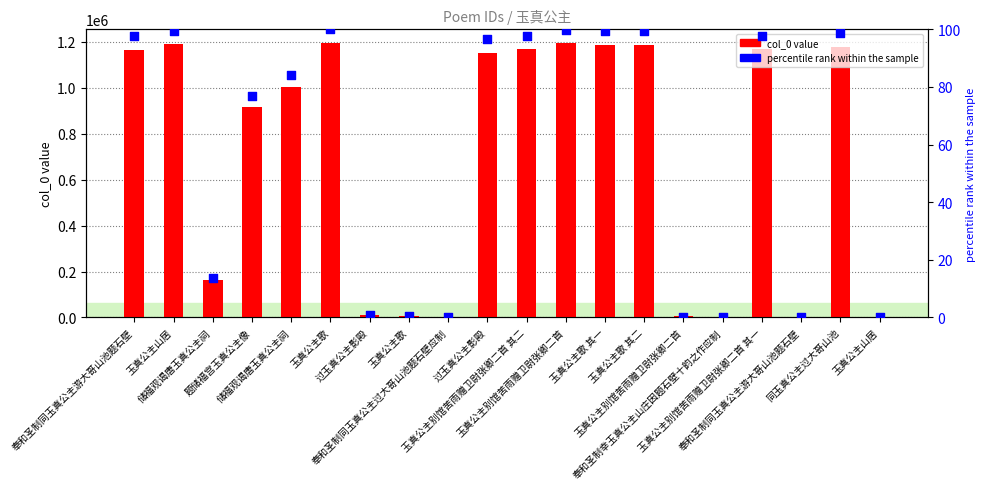

Is the value of col_0 at 奉和圣制同玉真公主过大哥山池题石壁应制 greater than the value of percentile rank within the sample at 玉真公主歌 其二?

Yes